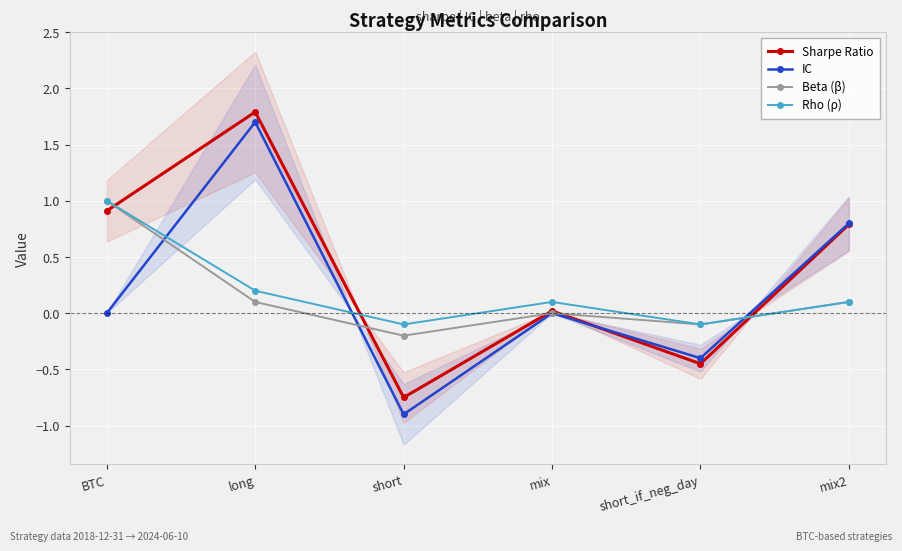

At which label is IC closest to 0?

BTC